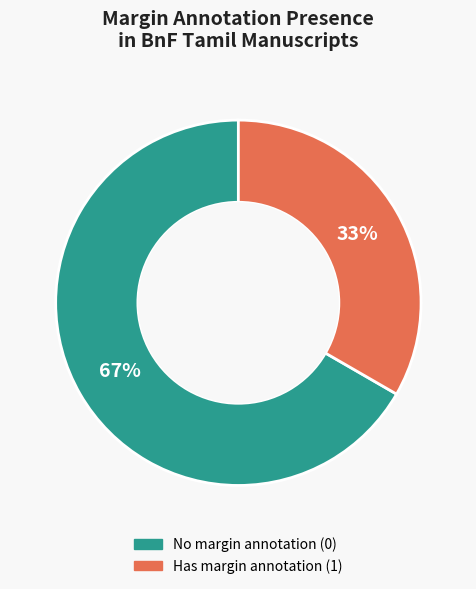

To the nearest percent, what is the average slice percentage?

50%